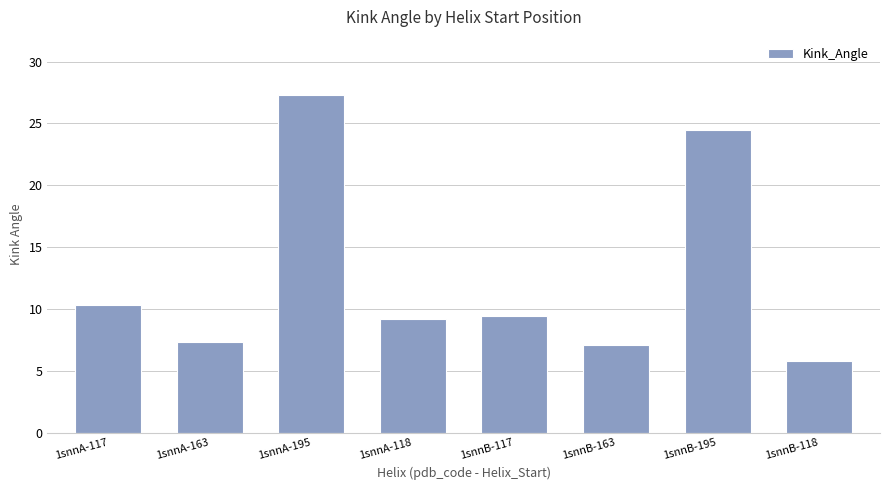

What is the change in value from 1snnA-117 to 1snnB-117?

-0.9